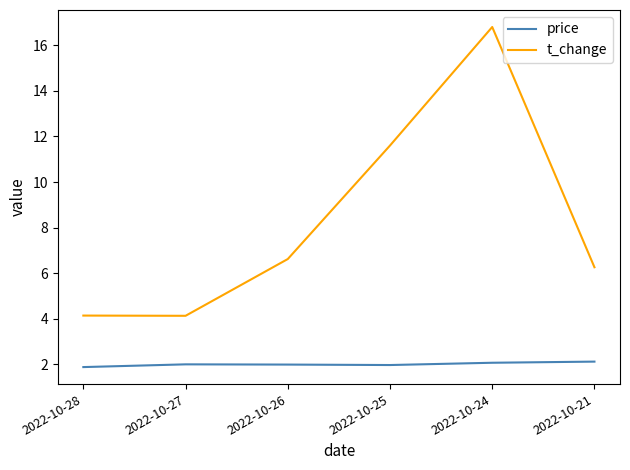

What is the difference between the maximum and minimum values in the price series?

0.2